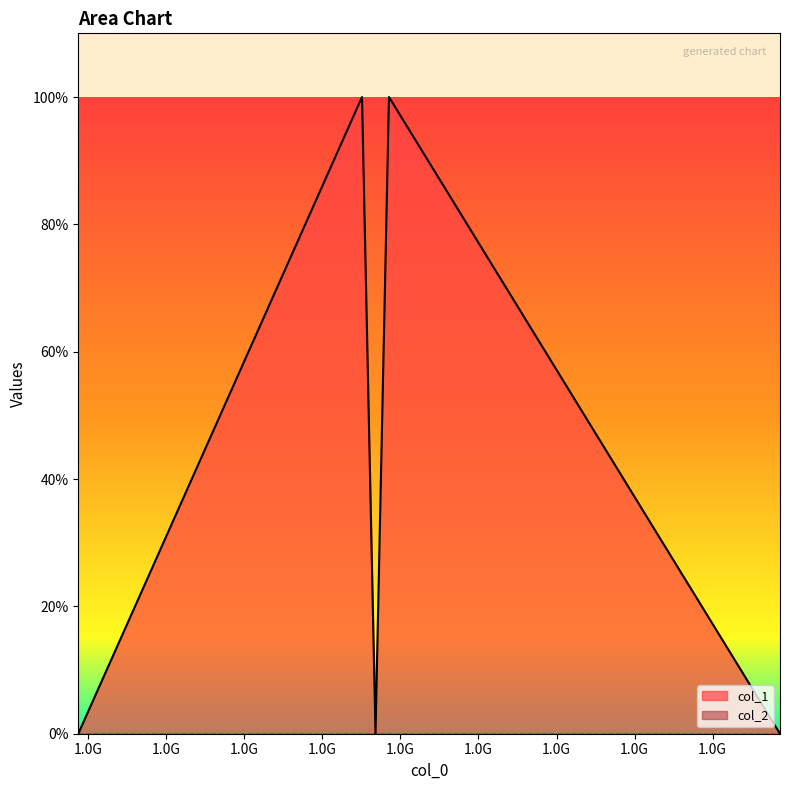

Which category has the highest value across all series?

1460507453